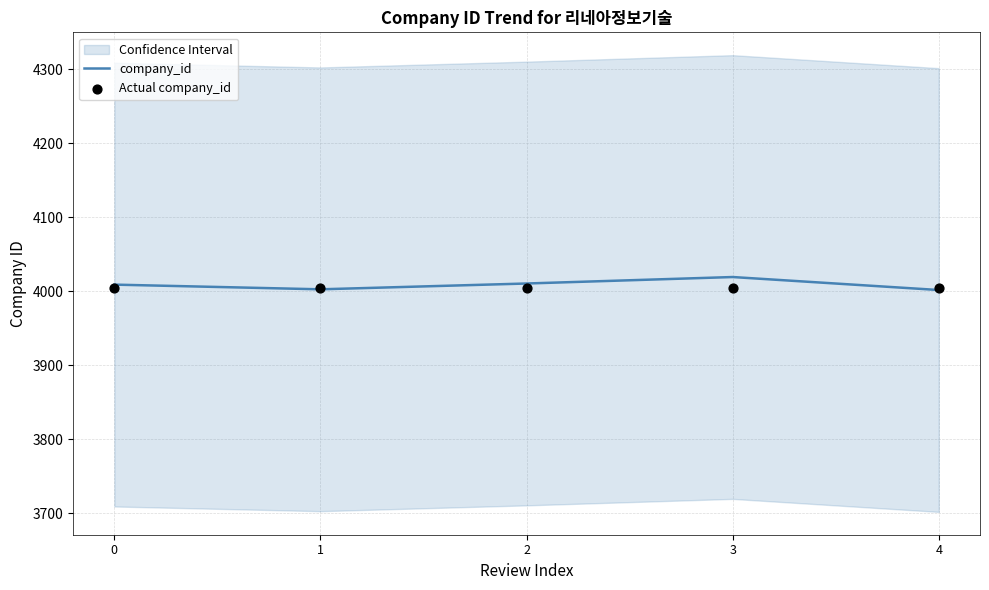

Which series contains the lowest Y value?

company_id